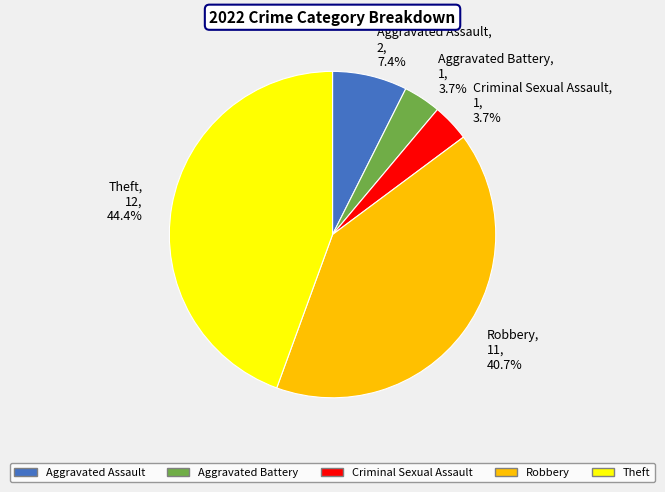

Count the number of slices in the pie.

5